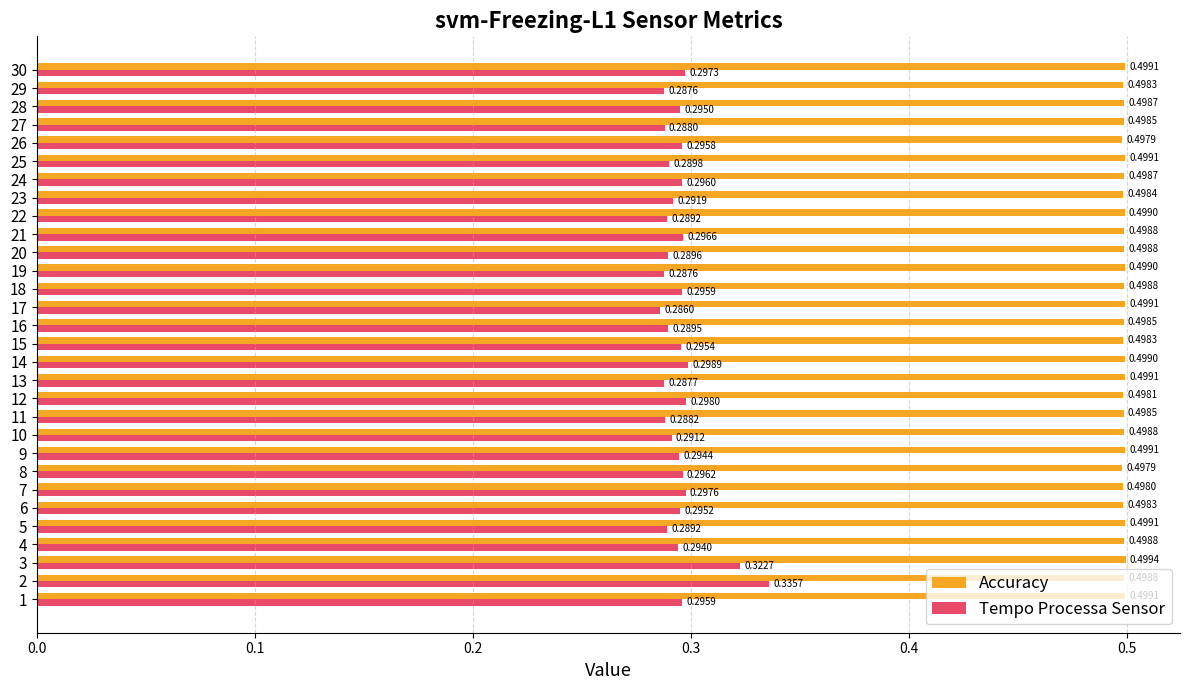

Between 14 and 20, which series saw the biggest shift?

Tempo Processa Sensor